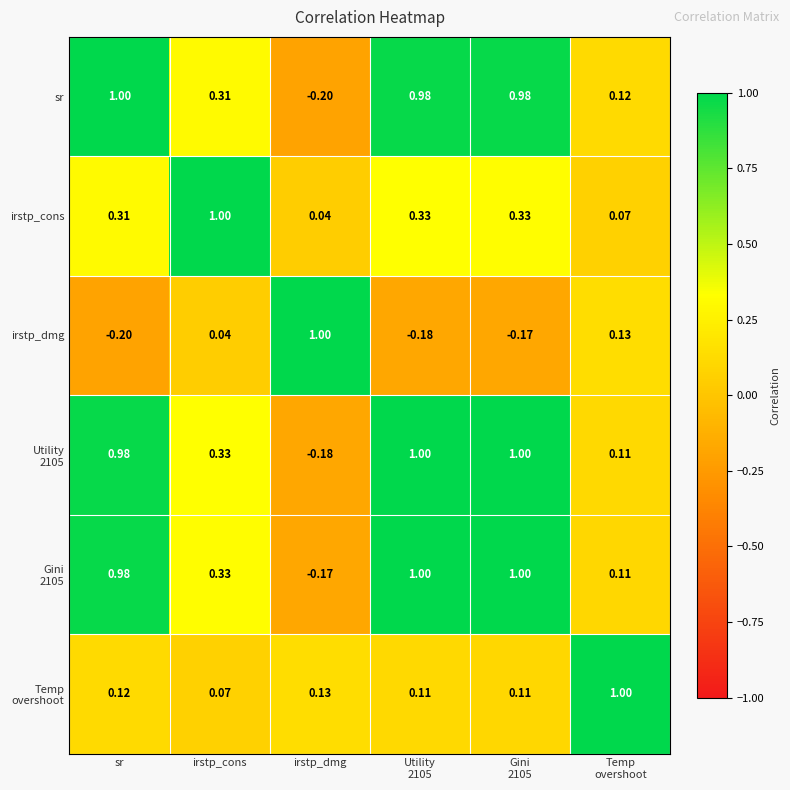

Rank the series at Gini 2105 from lowest to highest value.

irstp_dmg, Temp overshoot, irstp_cons, sr, Utility 2105, Gini 2105